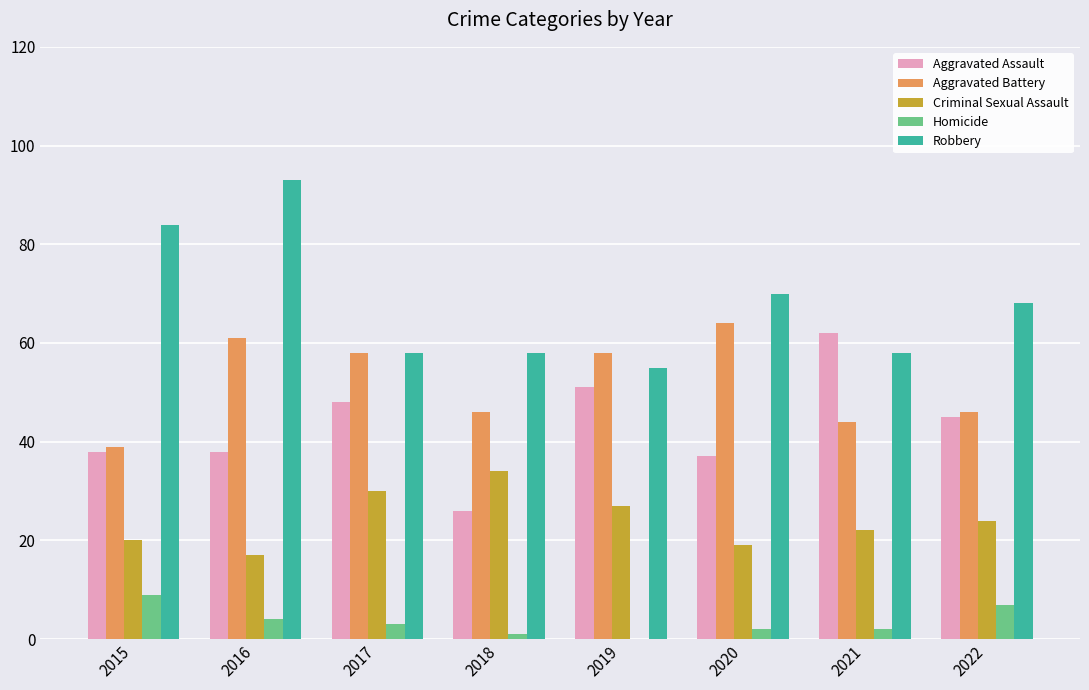

What is the sum of the Criminal Sexual Assault values at 2019 and 2015?

47